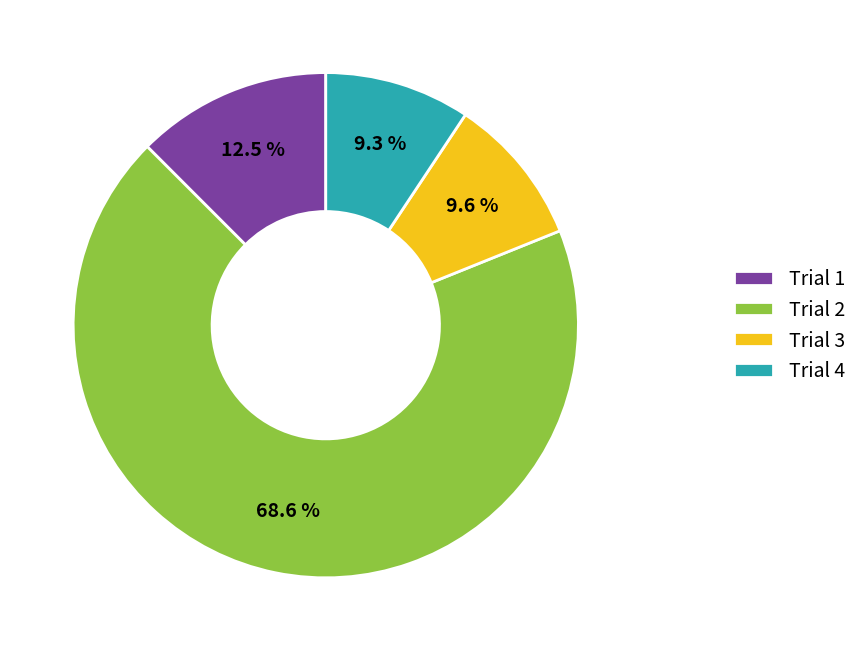

True or false: Trial 2 accounts for 59% of the total.

False